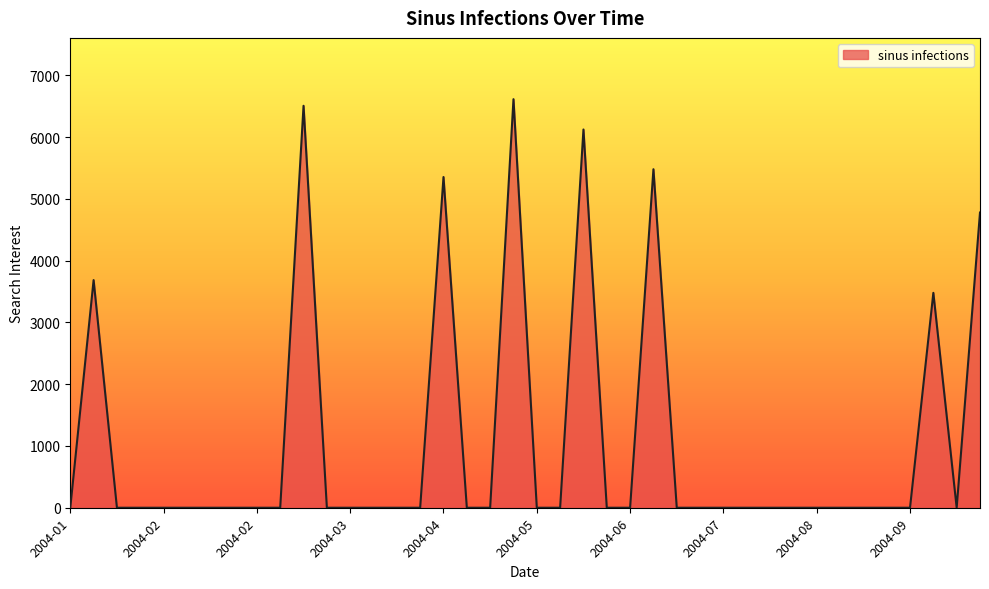

What is the difference between the maximum and minimum values?

6616.3